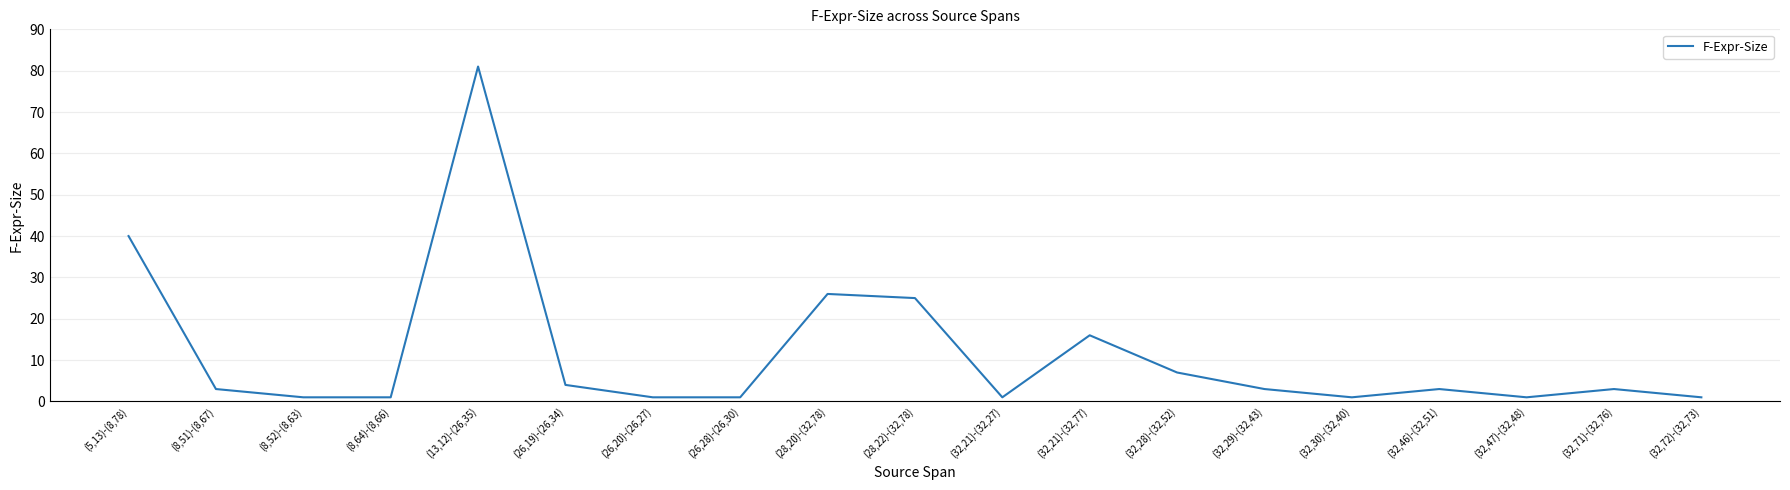

What is the change in value from (8,51)-(8,67) to (32,21)-(32,77)?

+13